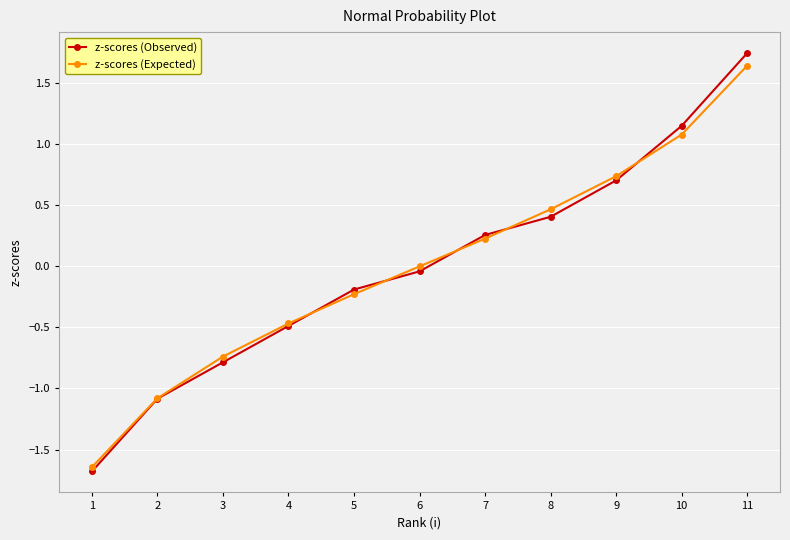

Rank the categories by z-scores (Expected) value from highest to lowest.

11, 10, 9, 8, 7, 6, 5, 4, 3, 2, 1